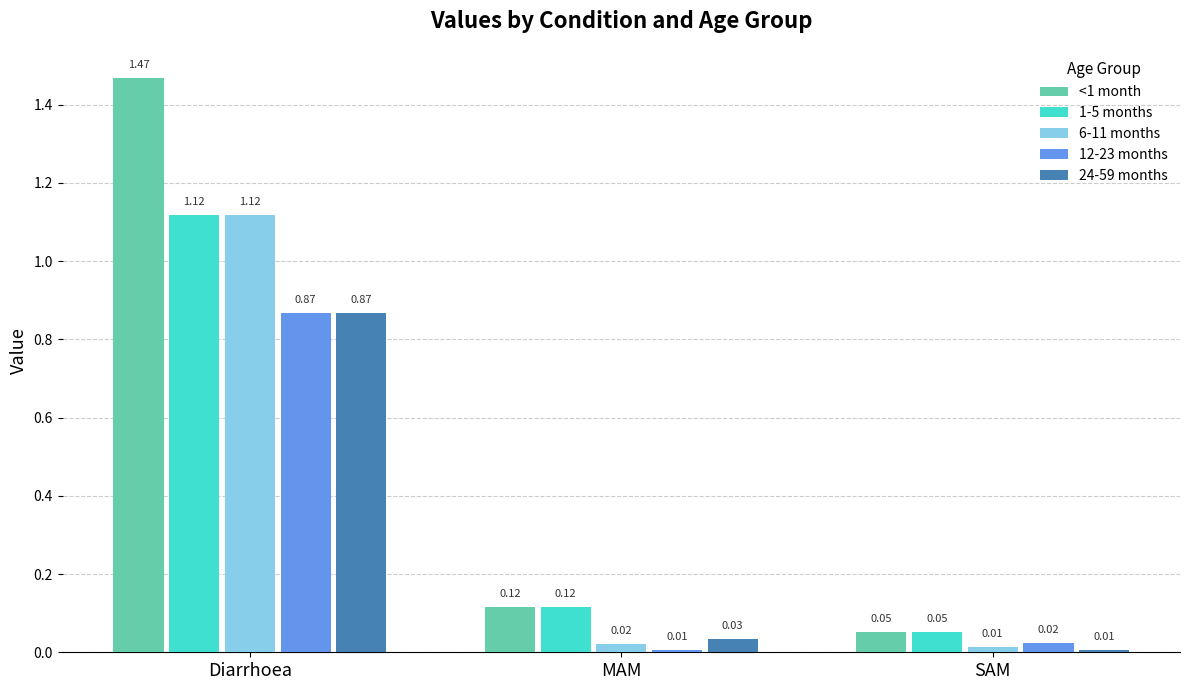

What is the average value of the 1-5 months series?

0.4